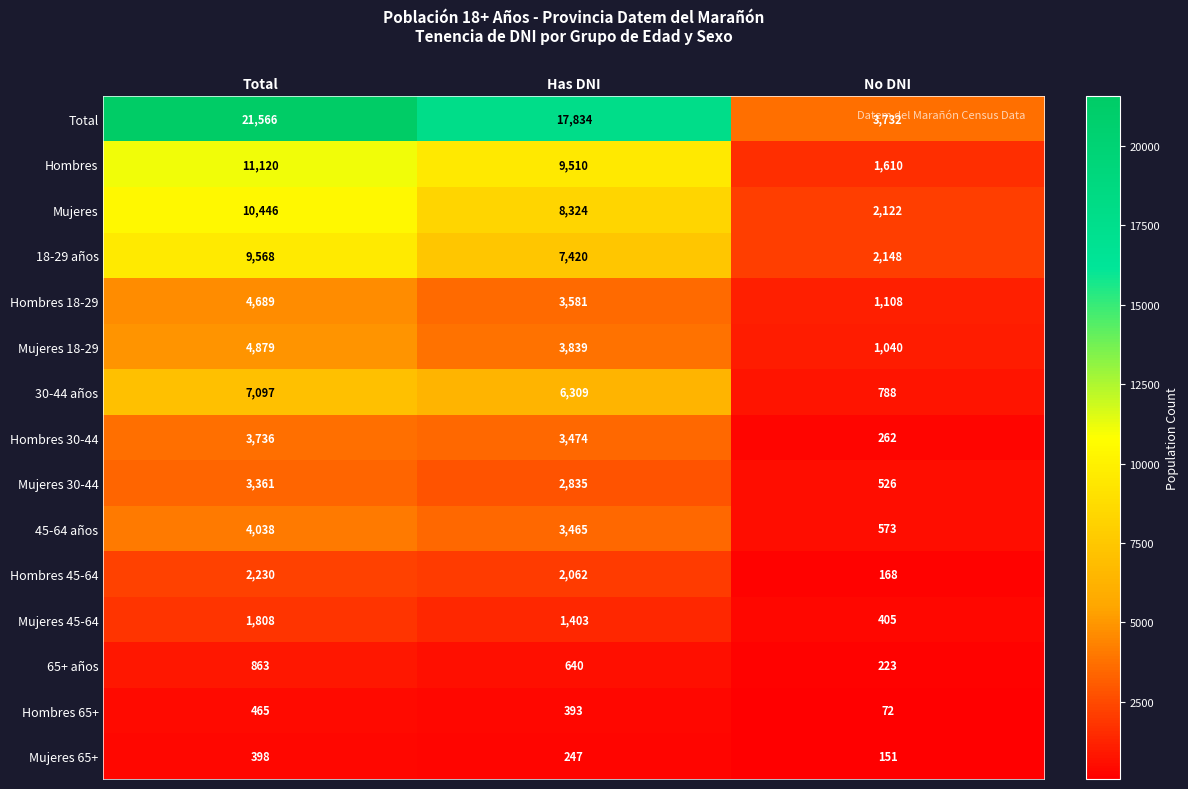

List the series in order of their peak value, lowest first.

Mujeres 65+, Hombres 65+, 65+ años, Mujeres 45-64, Hombres 45-64, Mujeres 30-44, Hombres 30-44, 45-64 años, Hombres 18-29, Mujeres 18-29, 30-44 años, 18-29 años, Mujeres, Hombres, Total